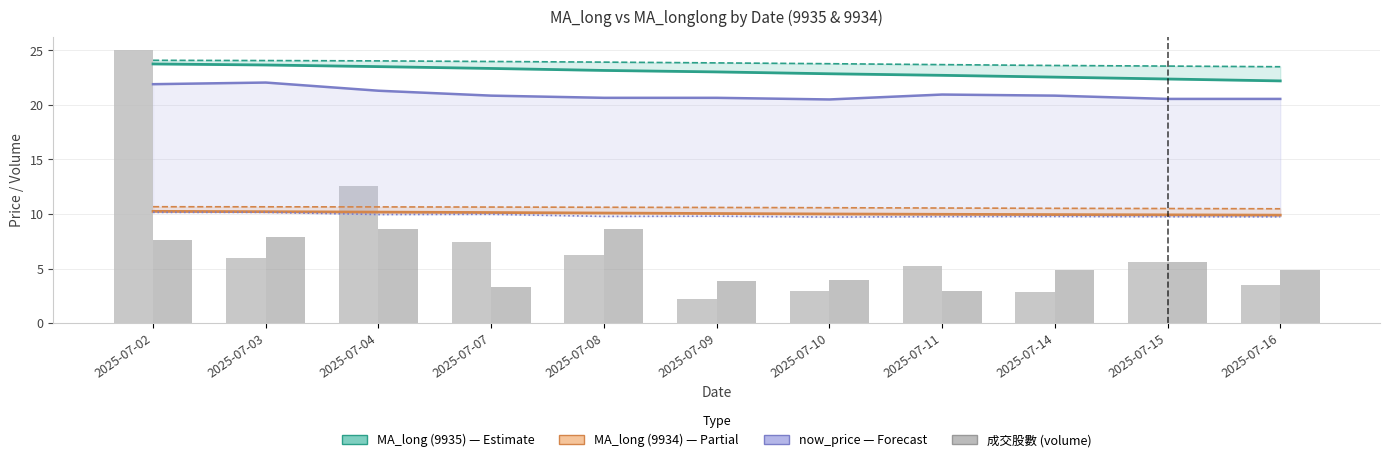

The MA_longlong_9934 series shows 5.5 at 2025-07-02. True or false?

False